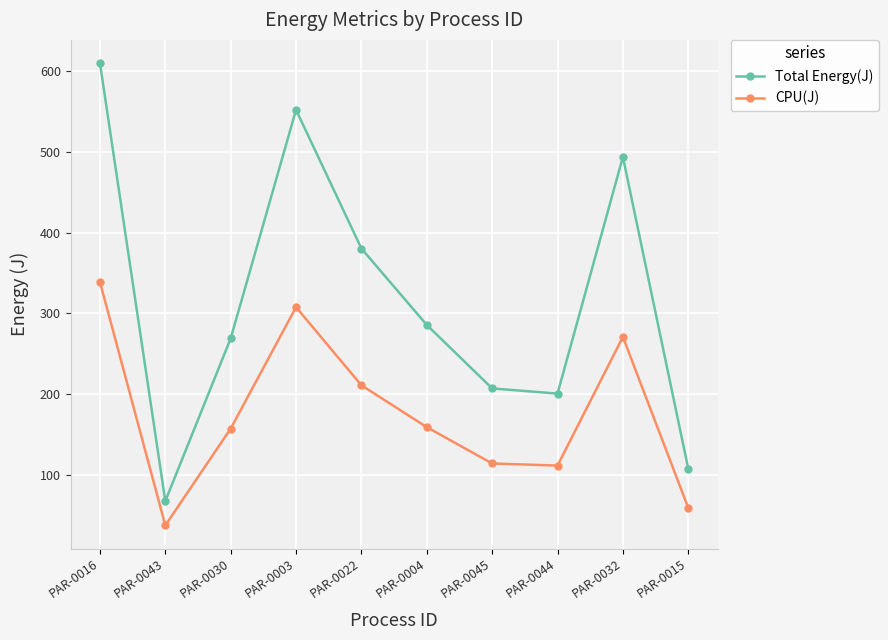

The CPU(J) series shows 157.5 at PAR-0030. True or false?

True